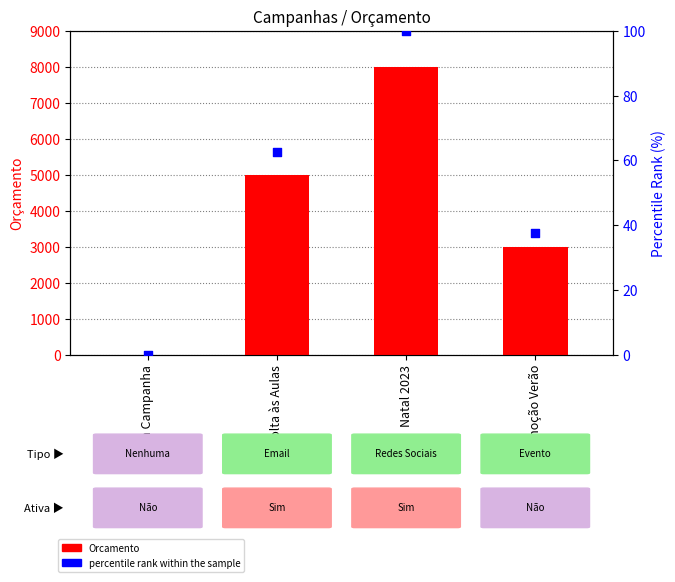

Which series reaches the minimum Y coordinate?

Orcamento